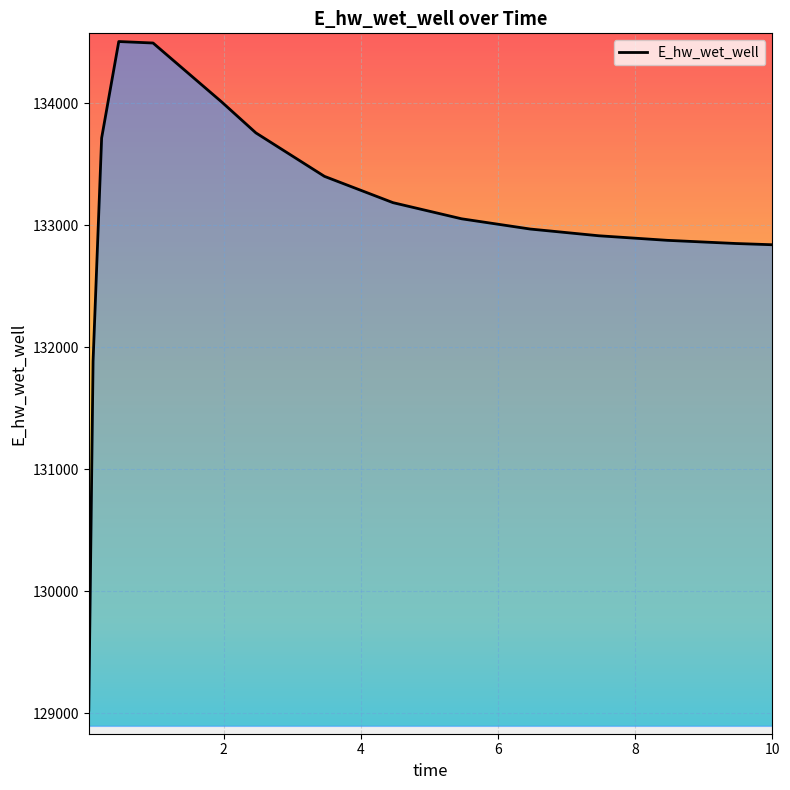

What is the difference between the maximum and minimum values?

5482.1